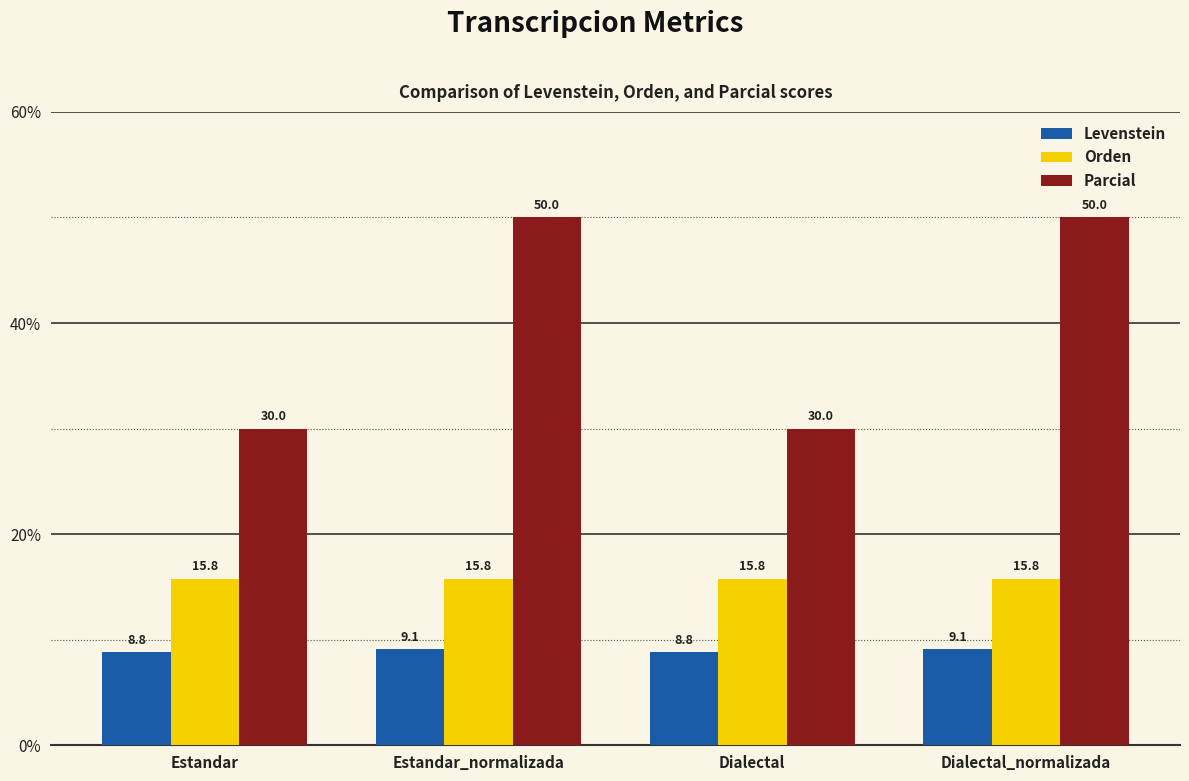

Are the bars grouped side by side (vs. stacked)?

Yes